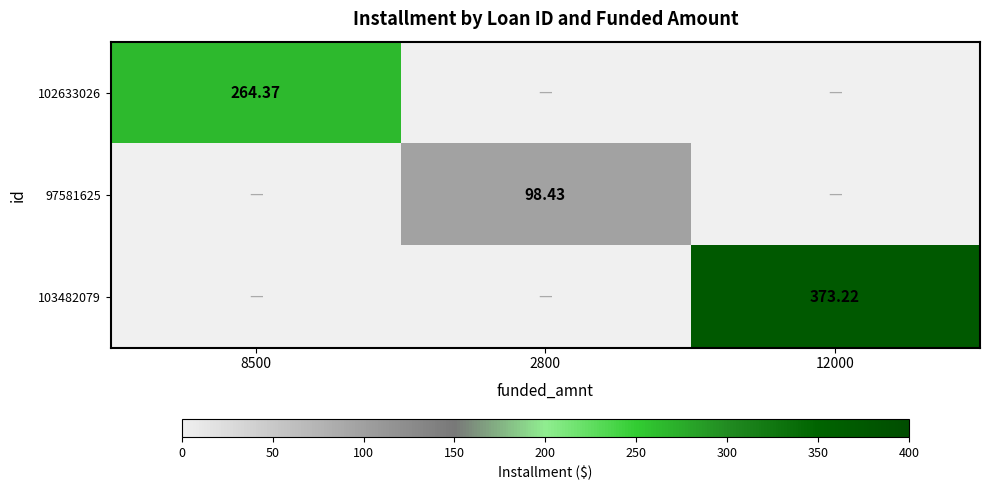

What is the total value across all series at 8500?

264.4